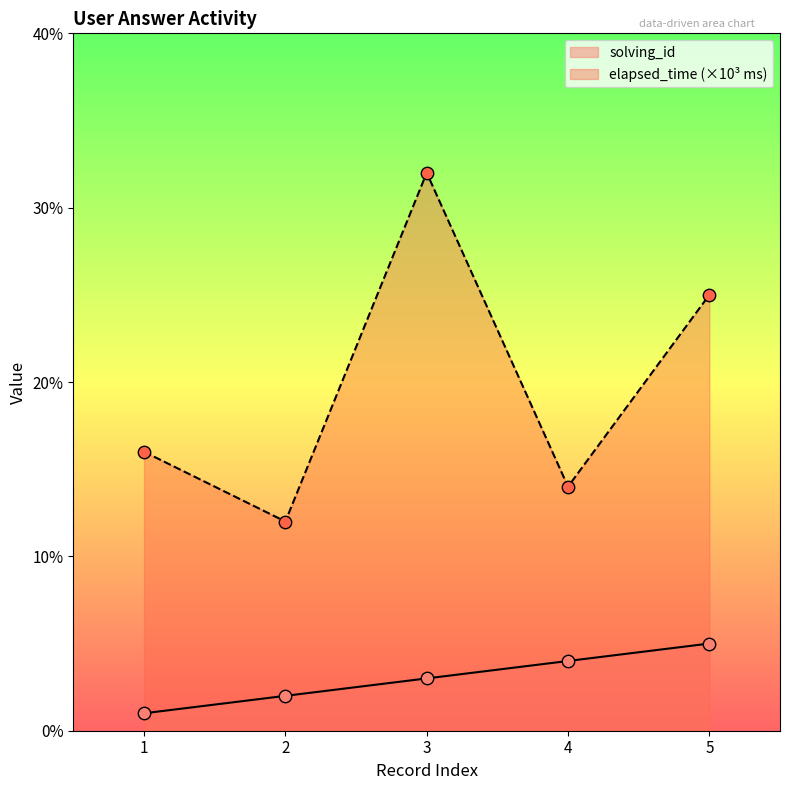

Which series contains the highest Y value?

elapsed_time